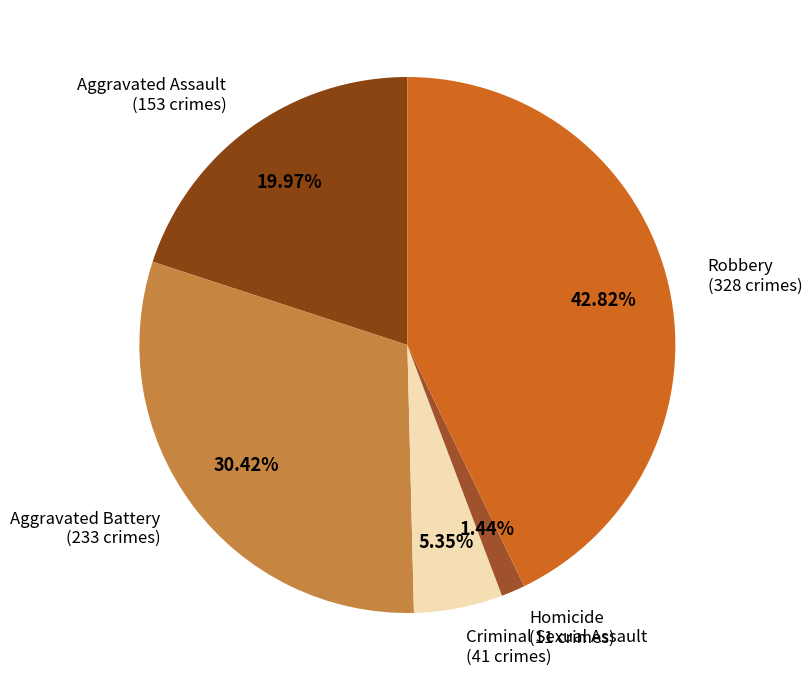

Count the number of slices in the pie.

5